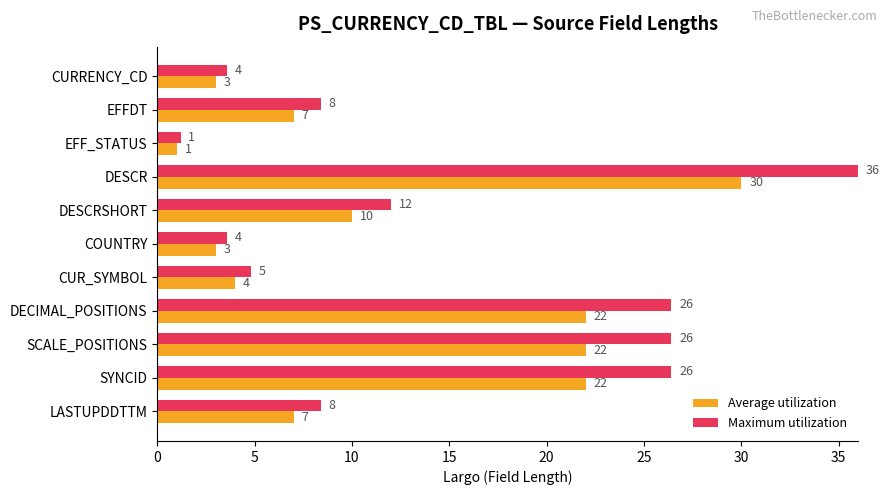

What is the difference between the second highest and second lowest values in the Maximum utilization series?

22.8